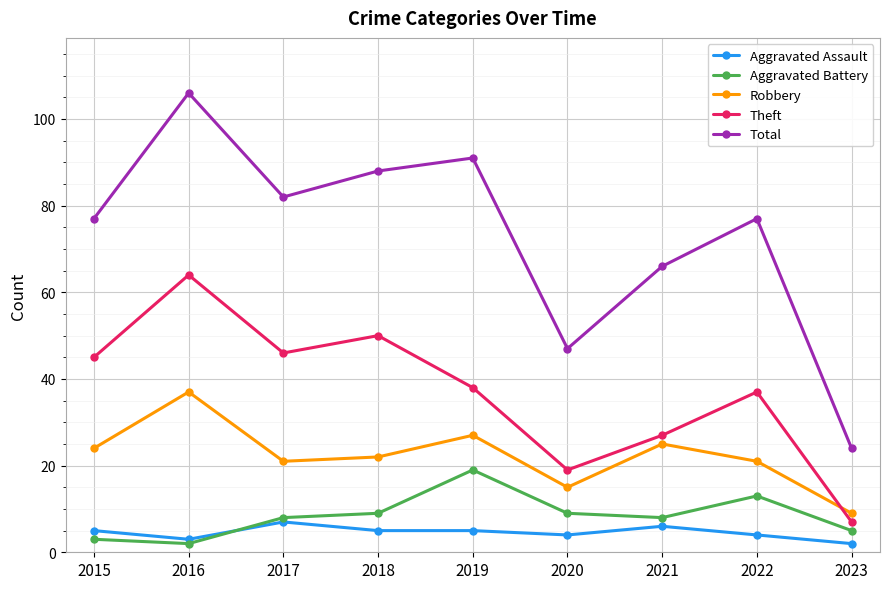

Which series has the widest spread of values?

Total